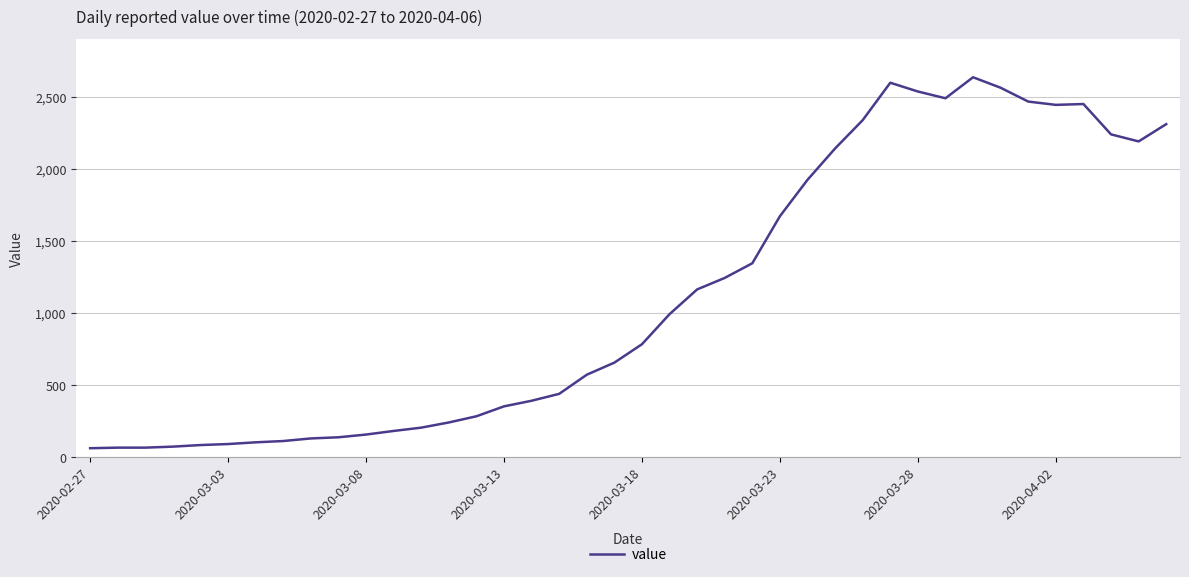

What is the smallest value displayed?

61